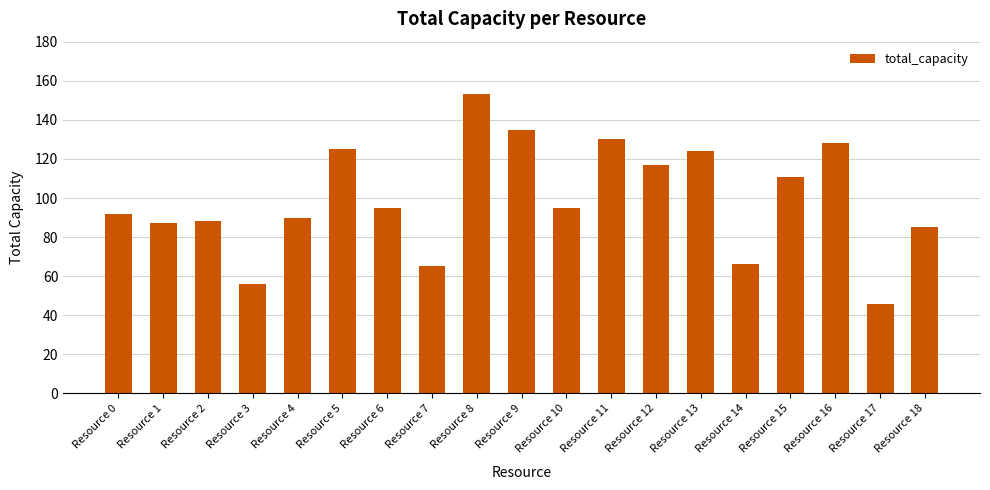

What is the value of the 11th bar from the left?

95